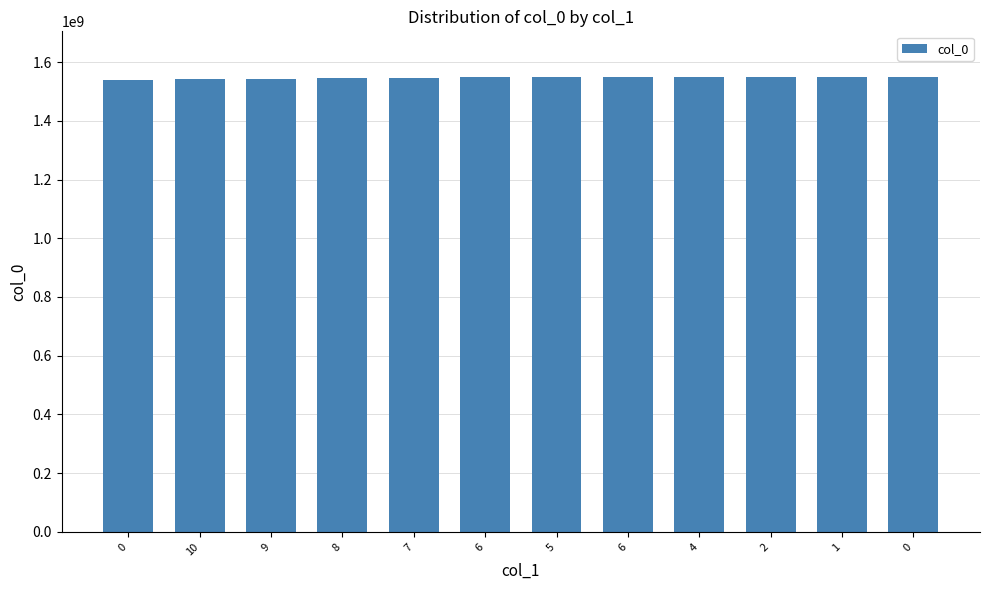

Rank the categories by value from highest to lowest.

0, 1, 2, 4, 6, 5, 6, 7, 8, 9, 10, 0